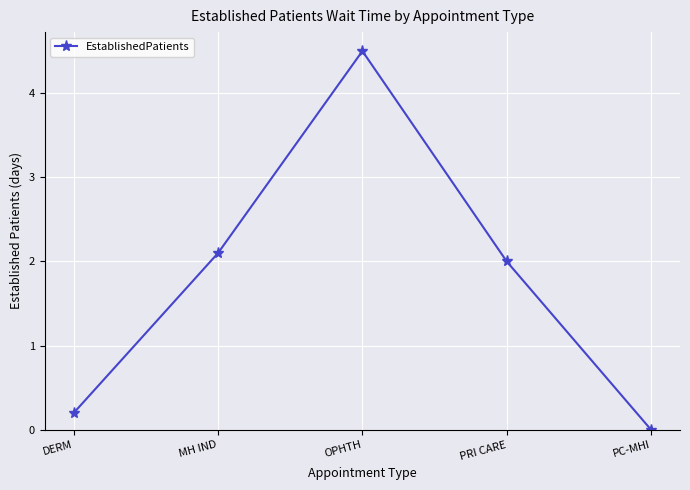

What is the difference between the second highest and minimum values?

2.1